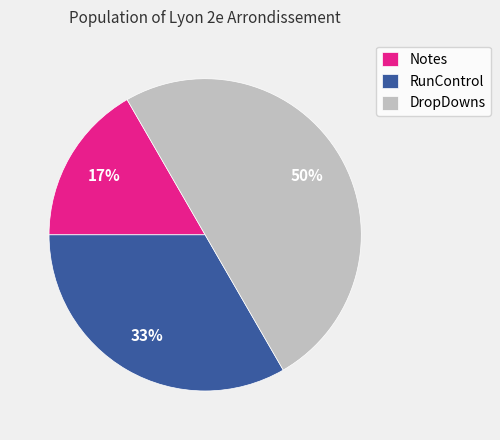

Combined, do DropDowns and Notes account for over 50%?

Yes